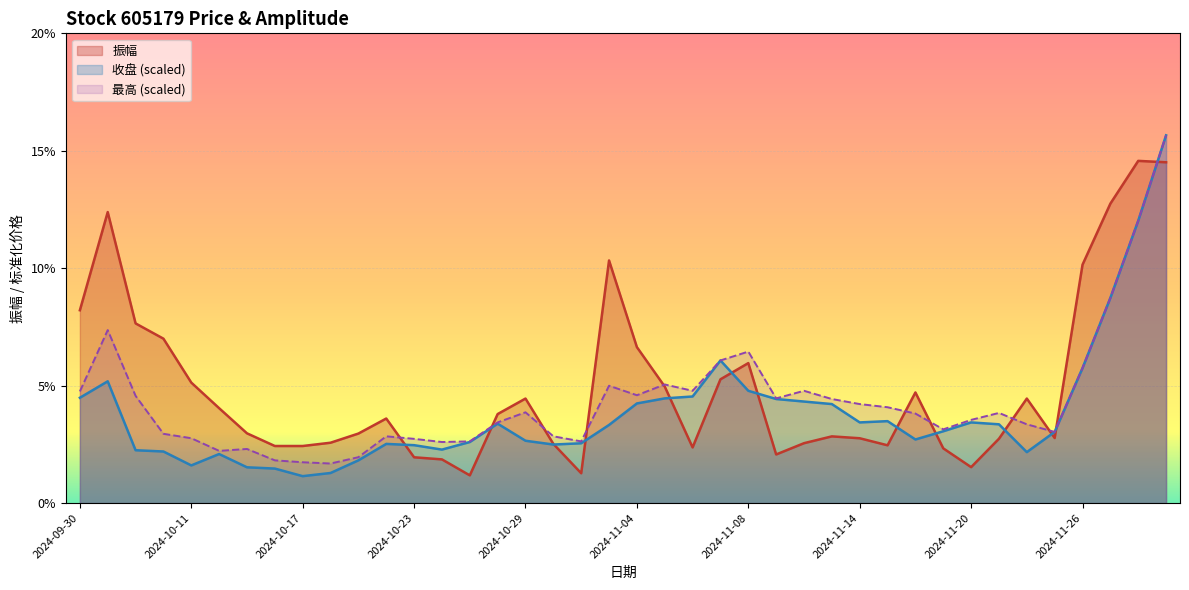

Rank the series by their maximum value, from highest to lowest.

收盘, 最高, 振幅